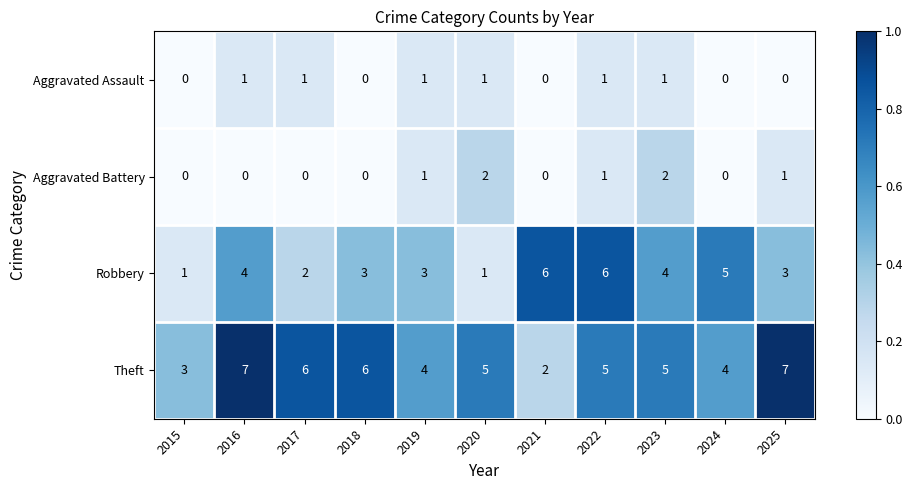

Is it true that Aggravated Battery equals 2 at 2019?

False